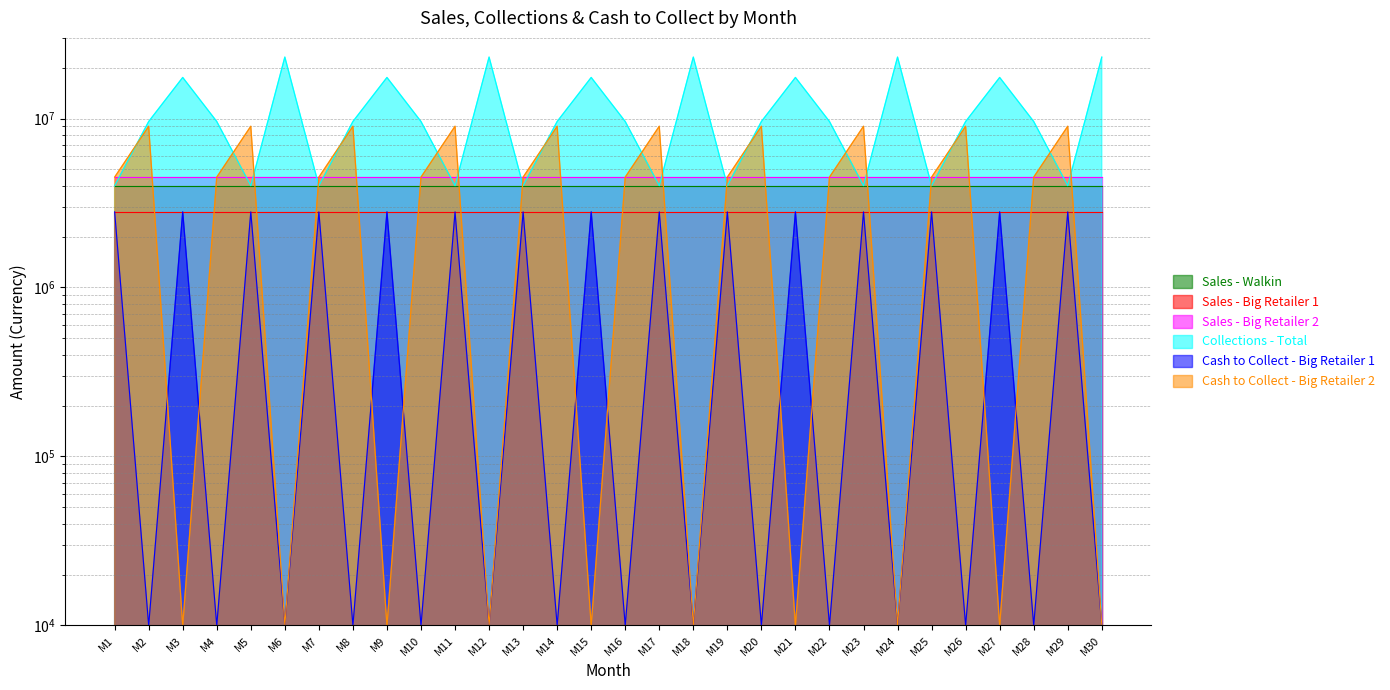

What is the total value across all series at M25?

11300000